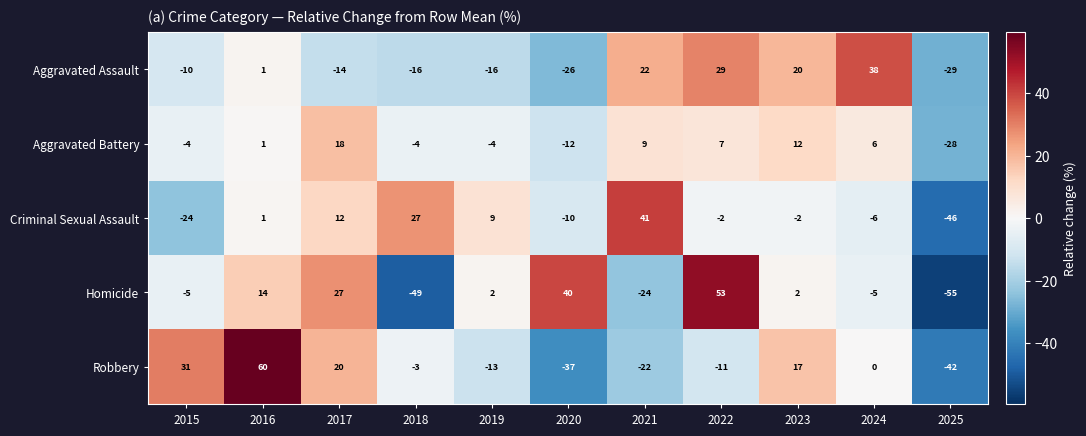

What is the minimum value for Homicide?

-55